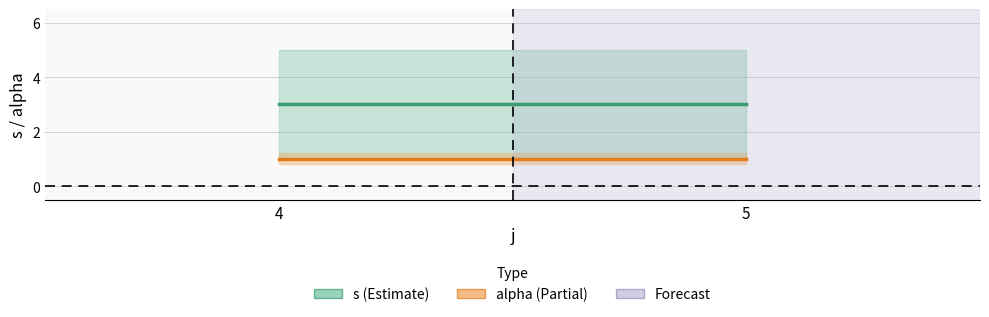

What is the smallest value displayed?

1